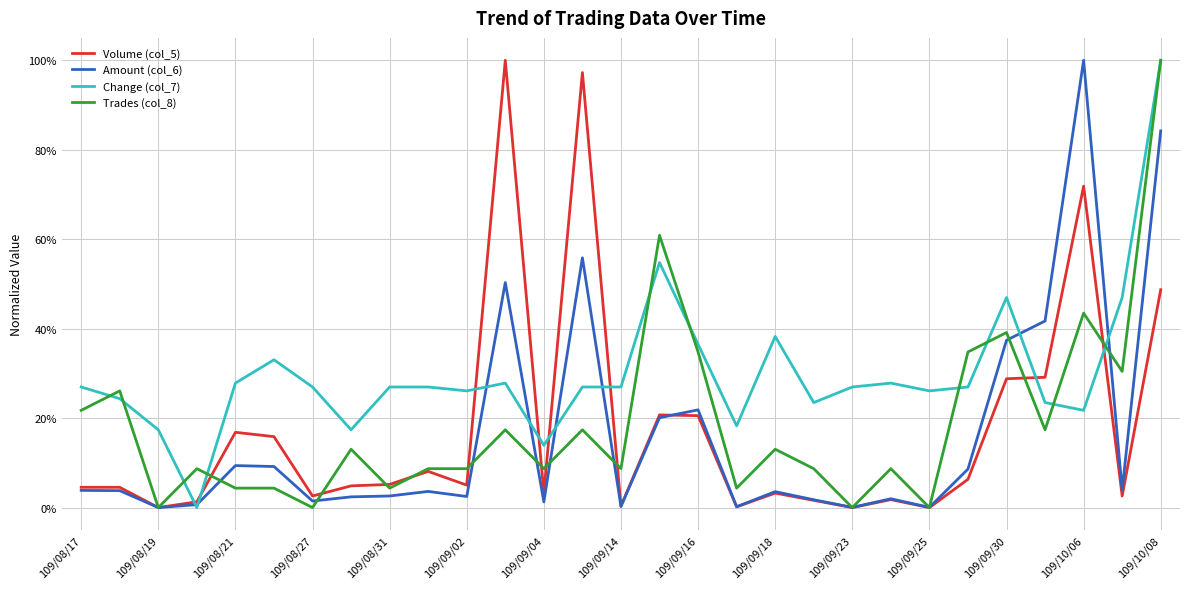

Does the chart have visible grid lines?

Yes